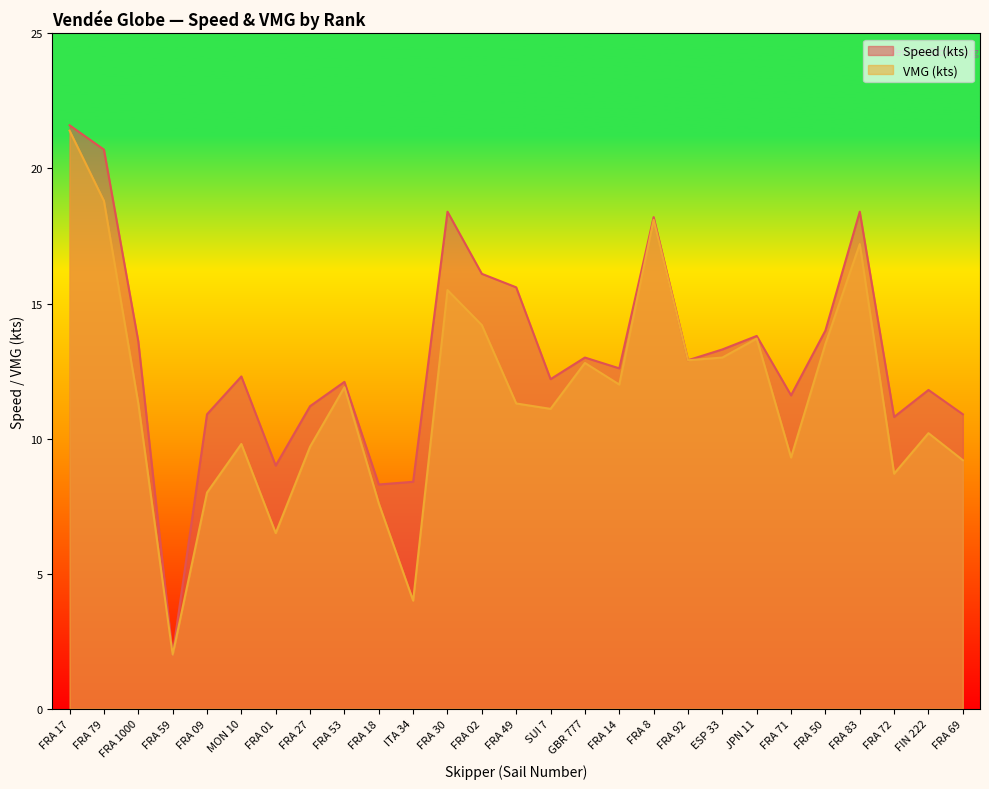

How many values in the Speed (kts) series are below 12?

10